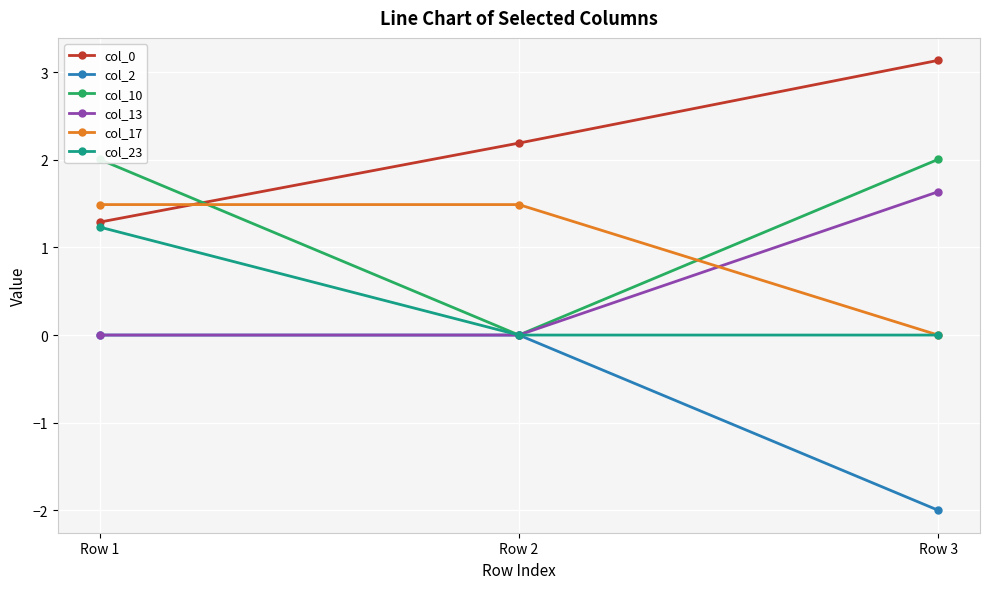

Between Row 2 and Row 3, which series saw the biggest shift?

col_10